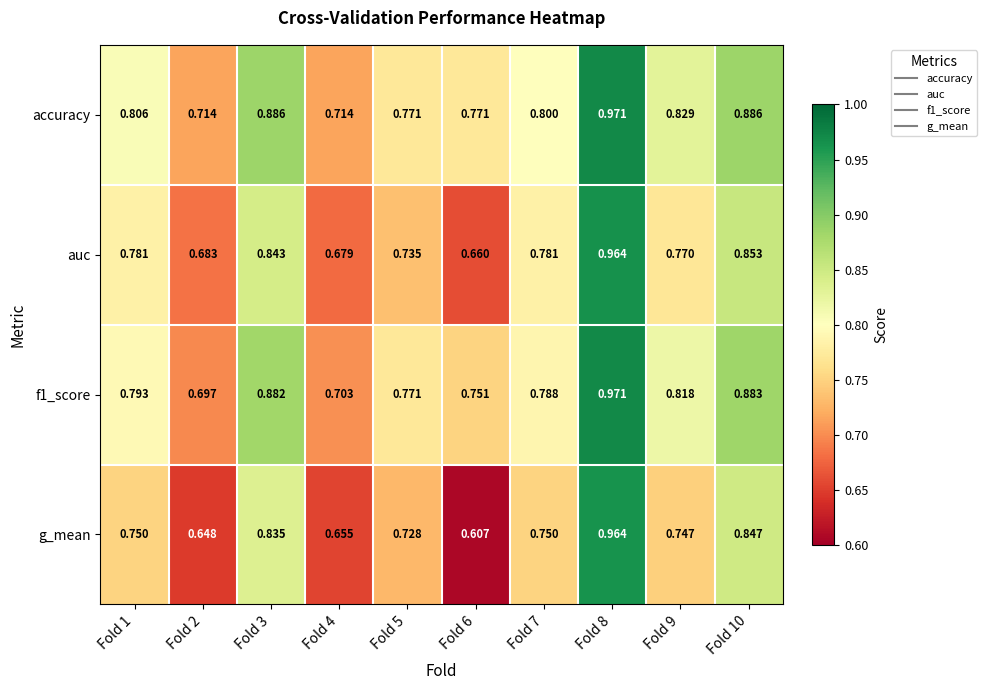

Is the value of accuracy at Fold 2 greater than the value of f1_score at Fold 5?

No